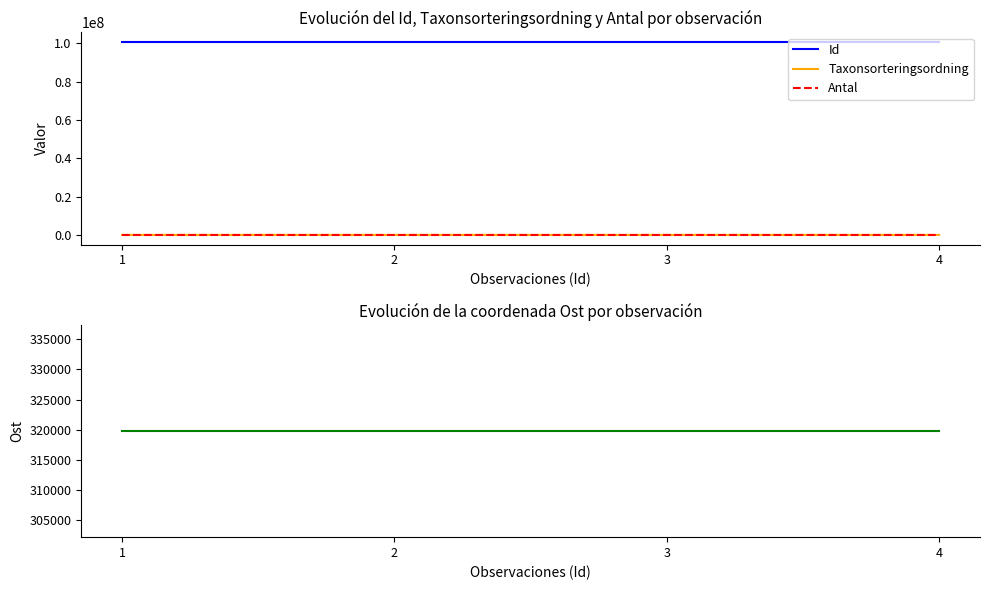

Which series changed the most between 1 and 2?

Taxonsorteringsordning